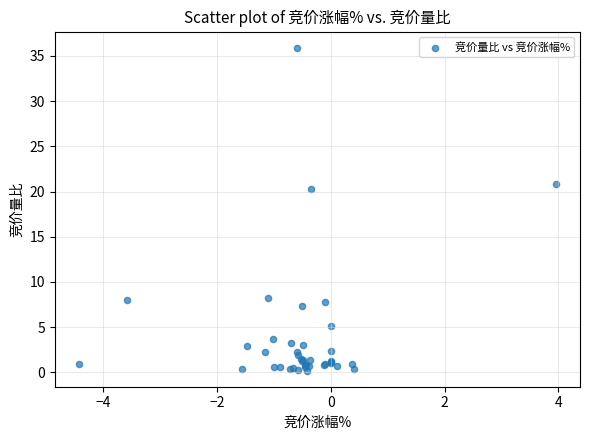

What Y value in the scatter plot is closest to 18?

20.3